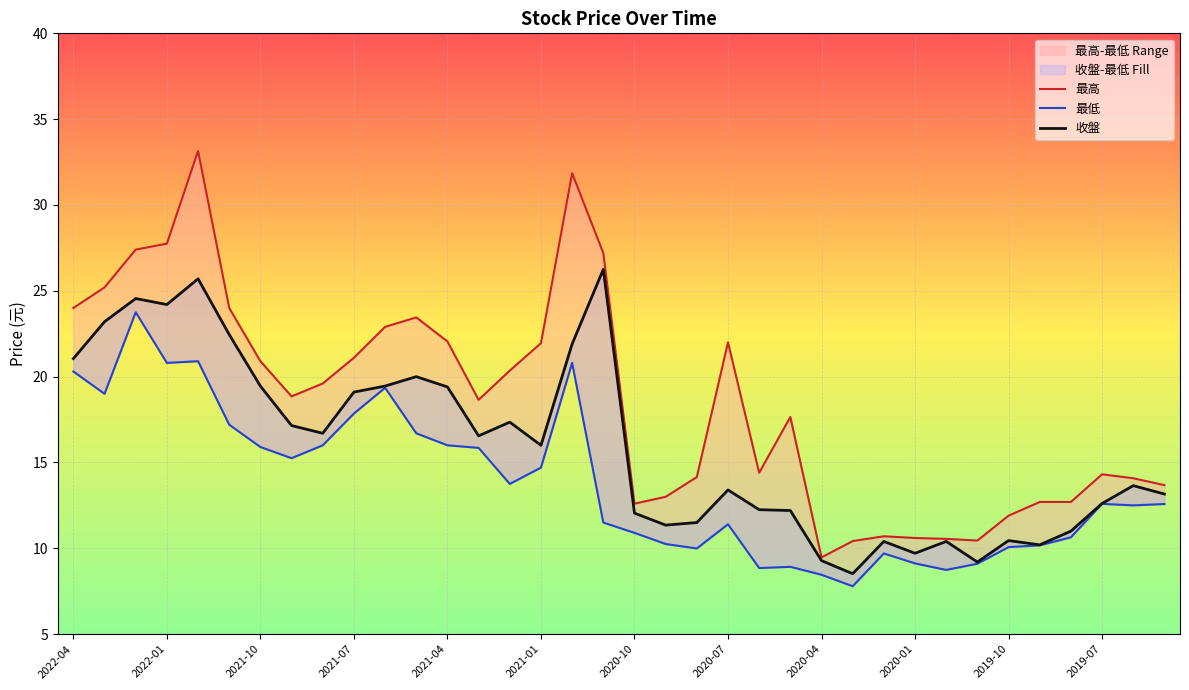

What is the total value across all series at 2021-07?

58.1